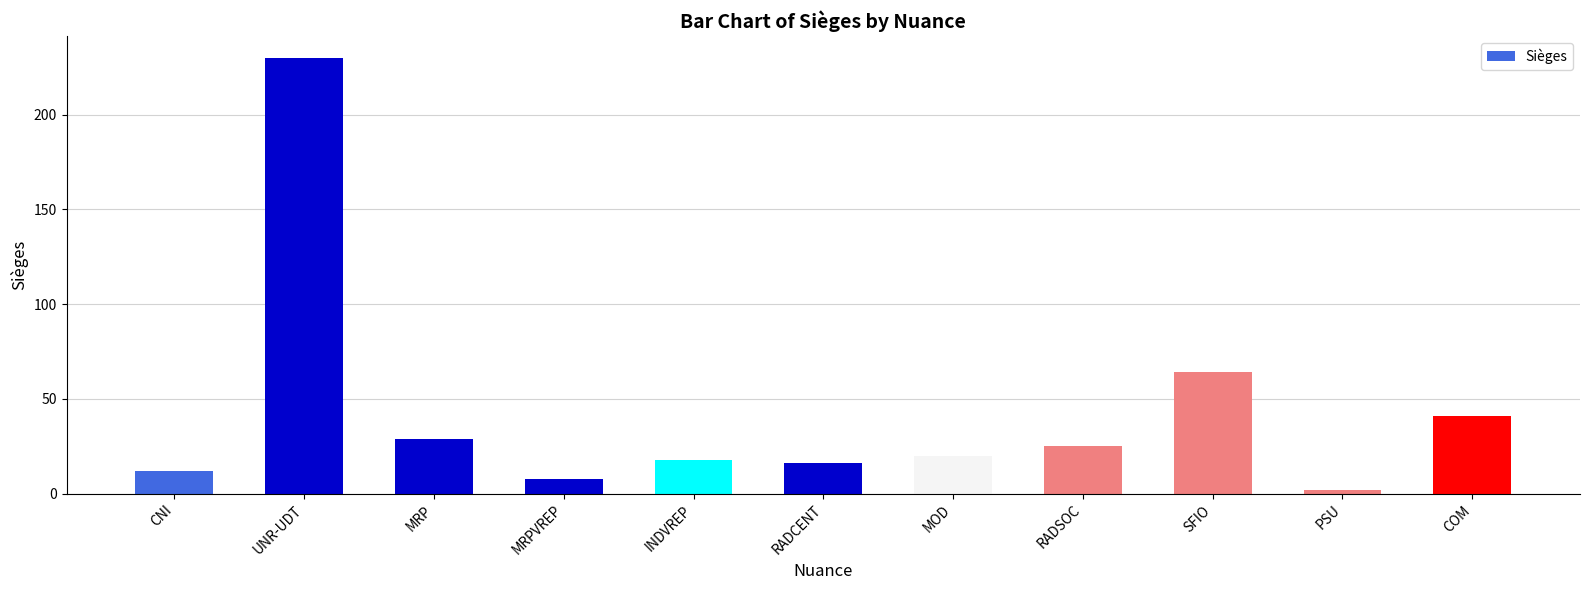

Which has a higher value, INDVREP or MOD?

MOD